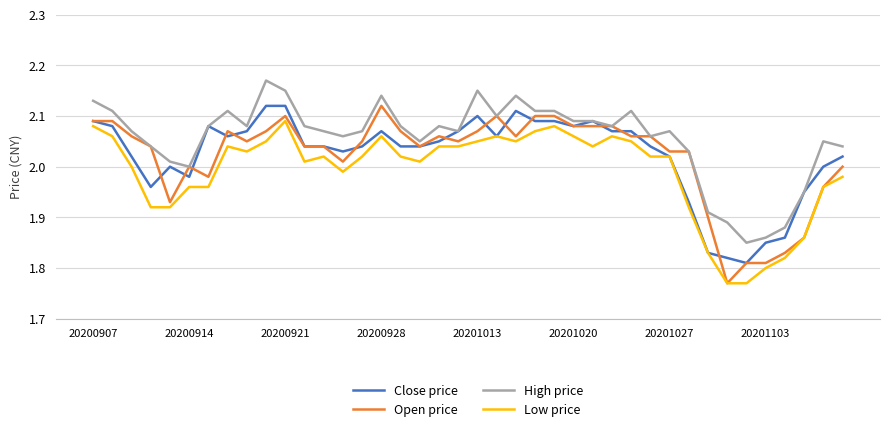

Which series has the largest total across all categories?

High price